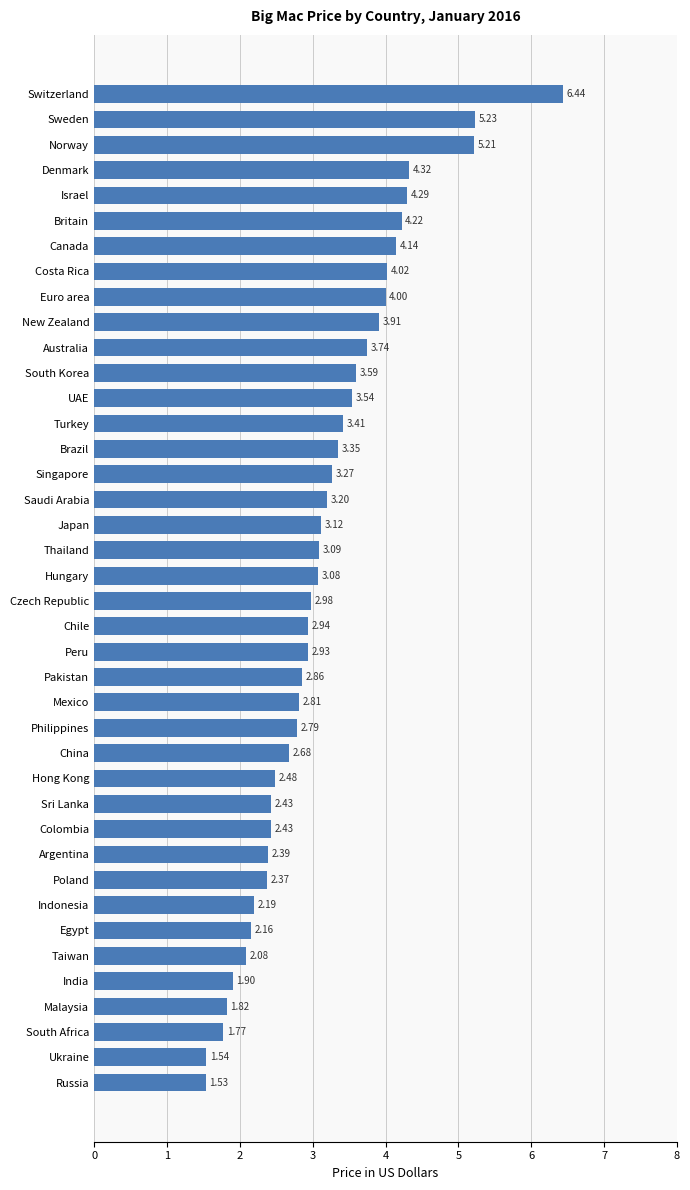

Which category has the lowest value across all series?

Russia